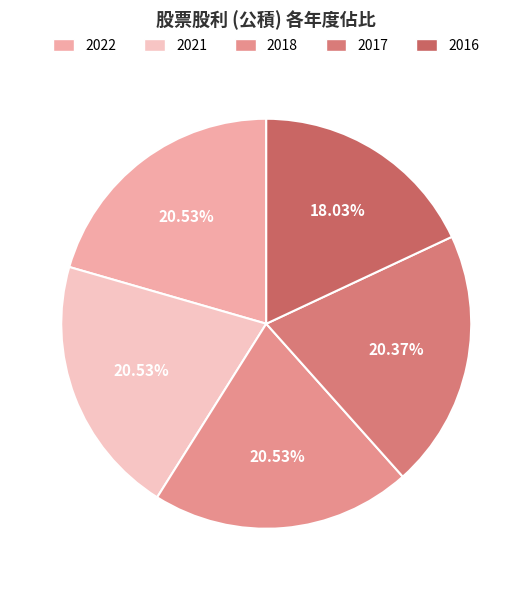

Is there any slice that represents more than half of the pie?

No